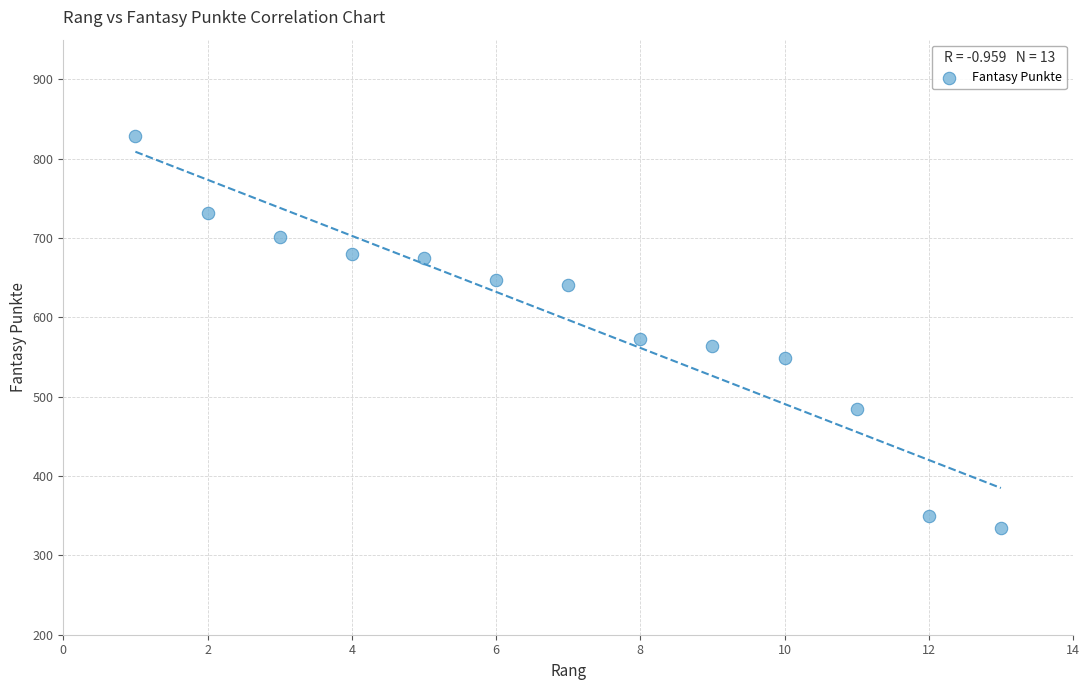

What is the range of X values (max minus min)?

12